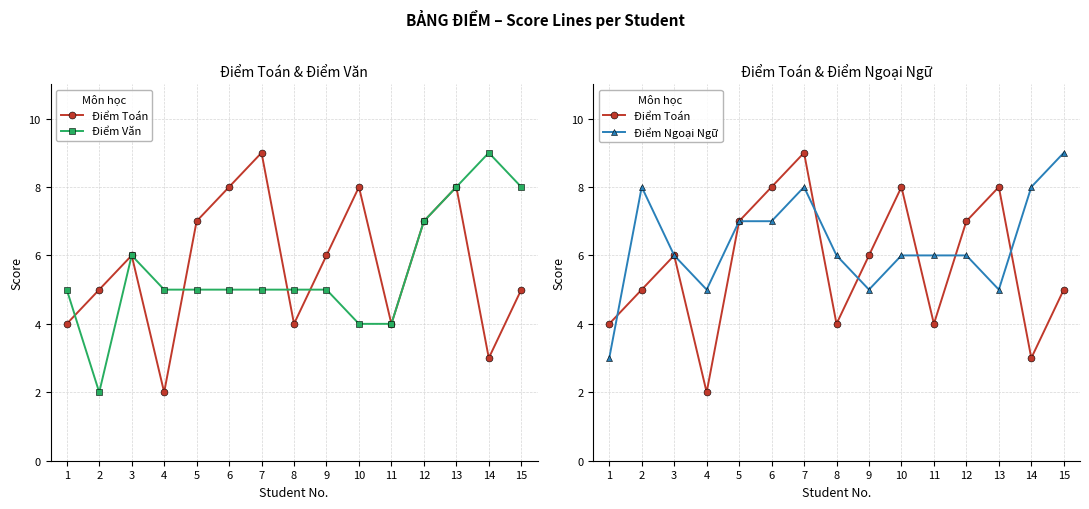

What is the difference between the maximum and minimum values in the Điểm Văn series?

7